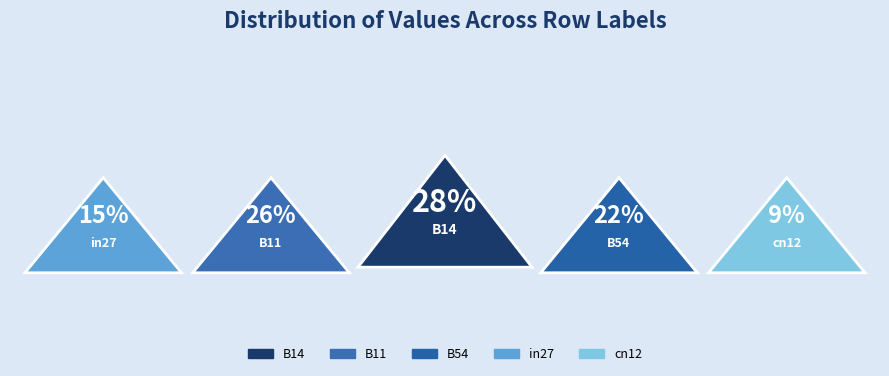

Rank the categories by value from lowest to highest.

cn12, in27, B54, B11, B14